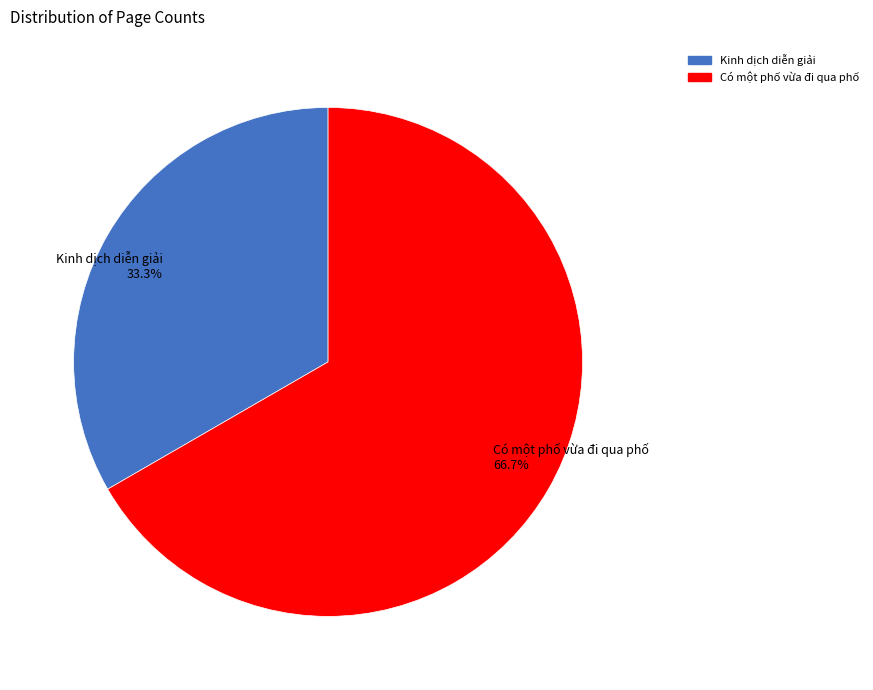

To the nearest percent, what percentage of the pie is Có một phố vừa đi qua phố?

67%